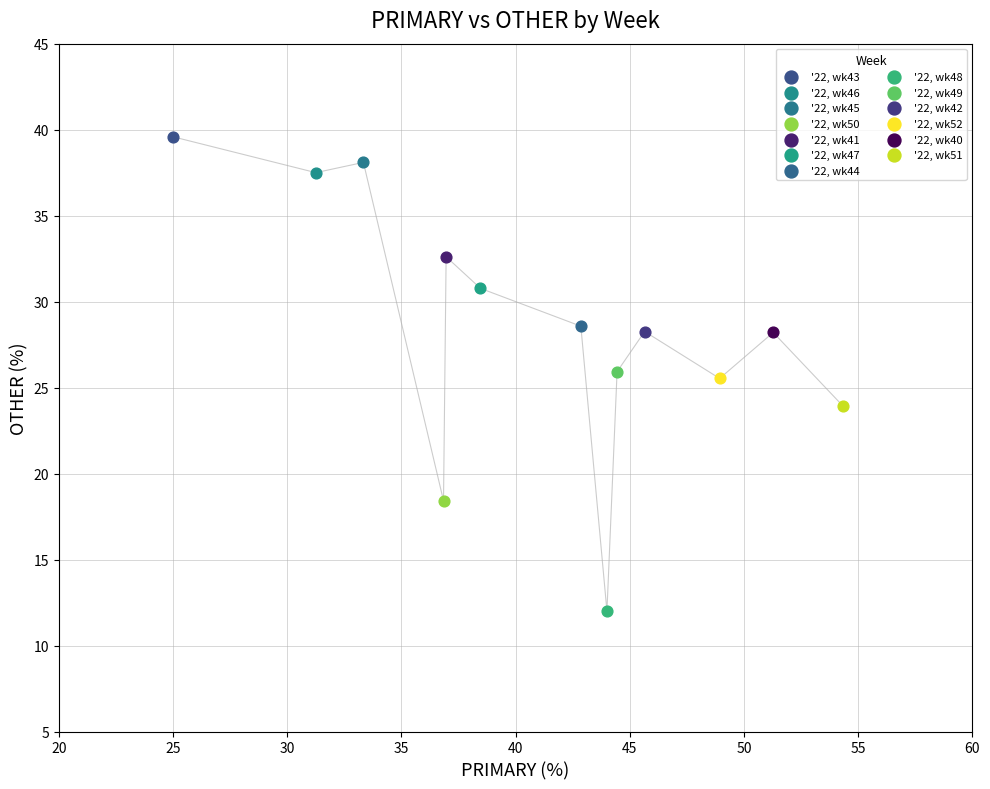

Which series reaches the maximum Y coordinate?

'22, wk43